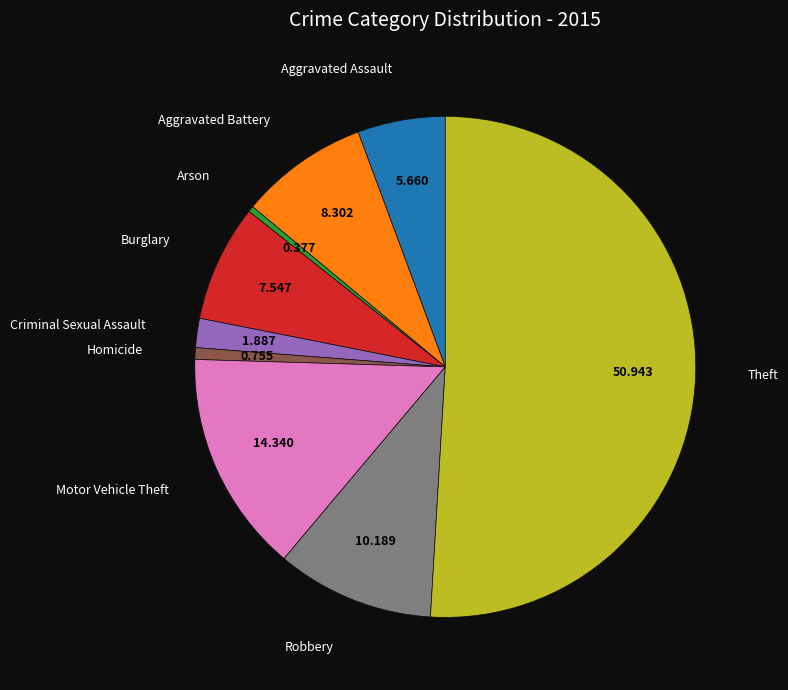

To the nearest percent, what is the average slice percentage?

11%